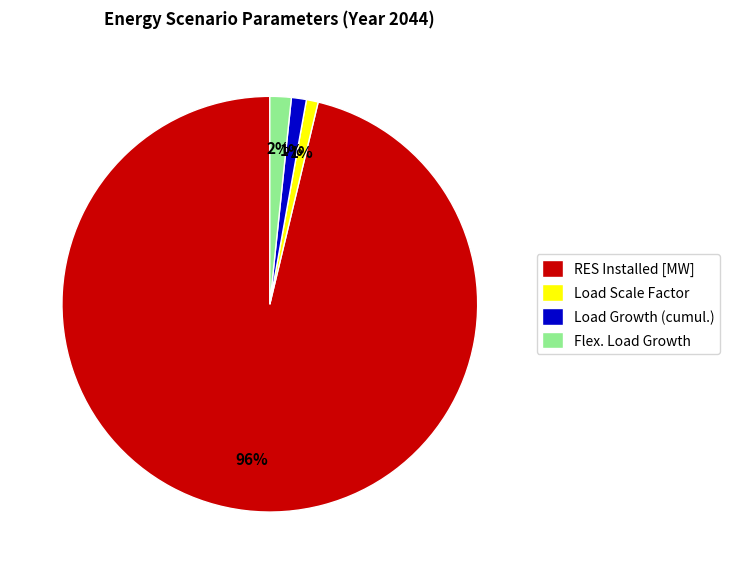

Is it true that Load Growth (cumul.) is 13% of the pie?

False